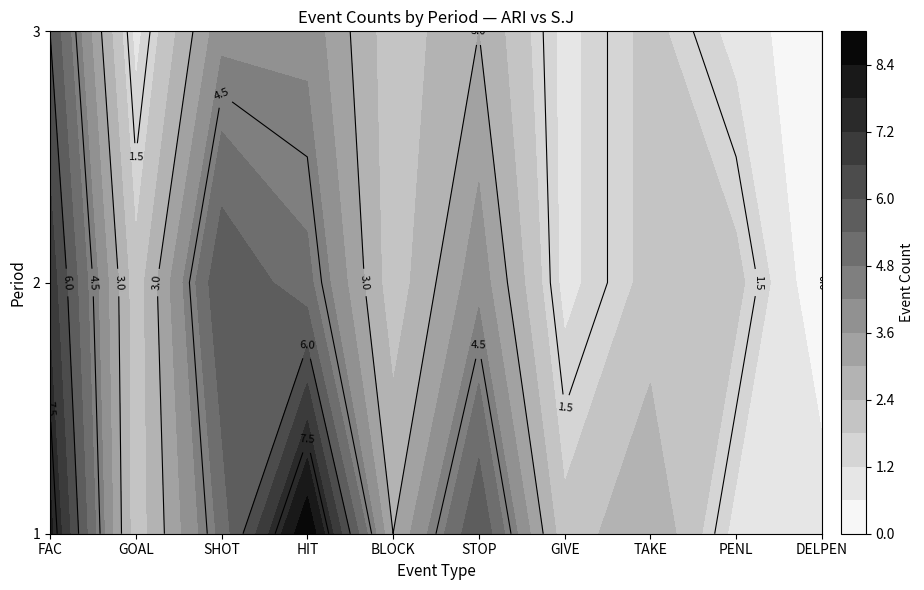

Reading right to left, list all the values displayed in this chart.

1: DELPEN=1	PENL=1	TAKE=3	GIVE=2	STOP=6	BLOCK=3	HIT=9	SHOT=5	GOAL=2	FAC=8
2: DELPEN=0	PENL=2	TAKE=2	GIVE=1	STOP=4	BLOCK=2	HIT=5	SHOT=6	GOAL=2	FAC=7
3: DELPEN=0	PENL=1	TAKE=2	GIVE=1	STOP=3	BLOCK=2	HIT=4	SHOT=4	GOAL=1	FAC=6